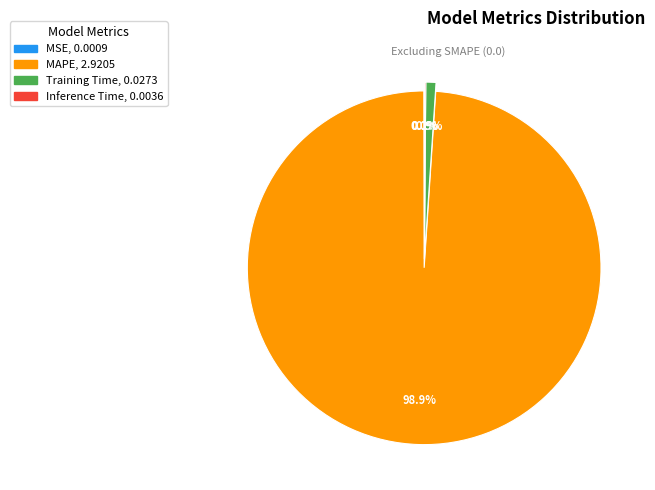

Which category accounts for the majority?

MAPE